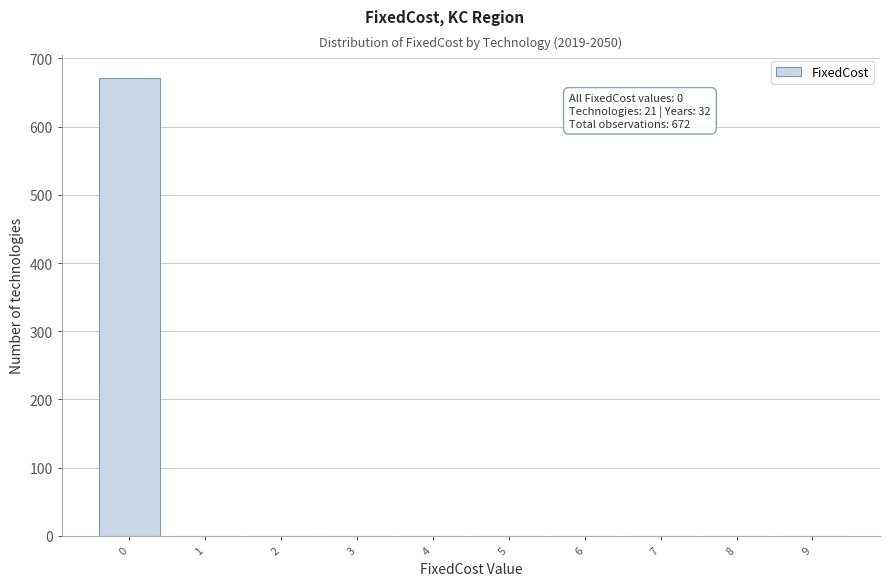

Reading left to right, transcribe all the data shown in this chart.

0=672	1=0	2=0	3=0	4=0	5=0	6=0	7=0	8=0	9=0